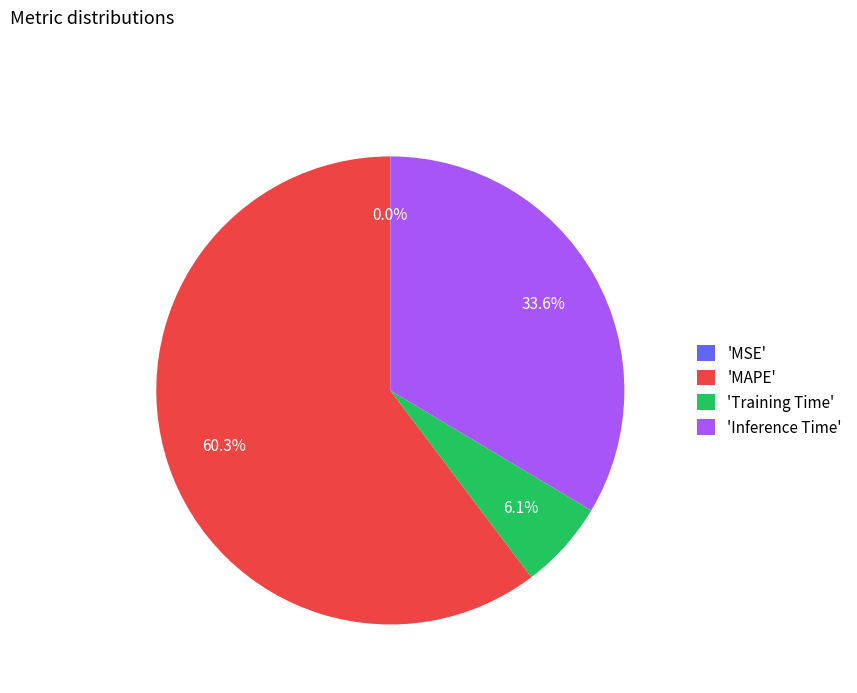

Which slice is the largest?

'MAPE'